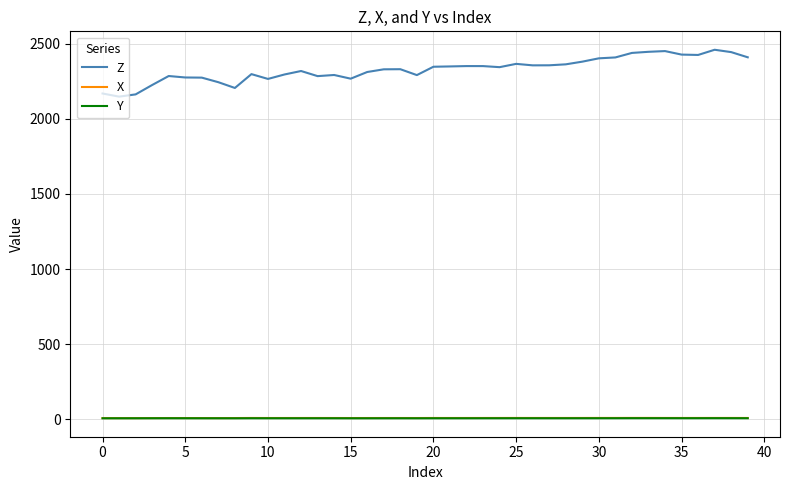

In Y, how many points are lower than both neighbors (excluding endpoints)?

7